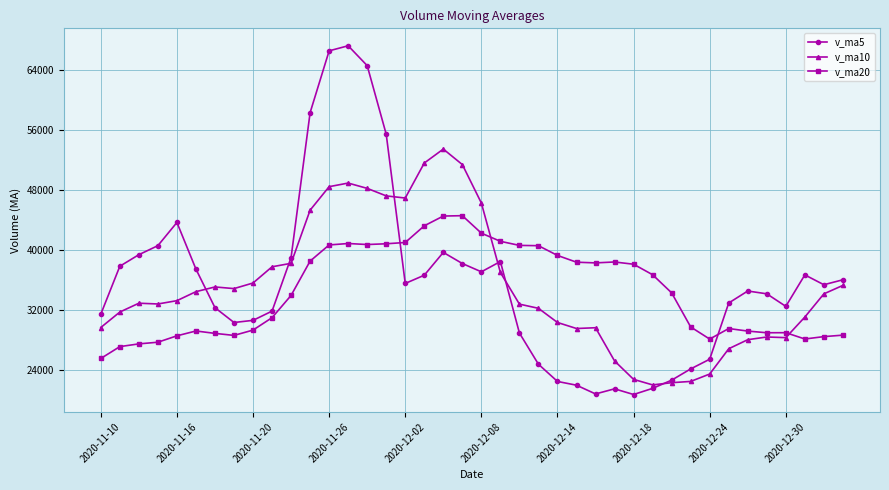

List the series in order of their peak value, highest first.

v_ma5, v_ma10, v_ma20